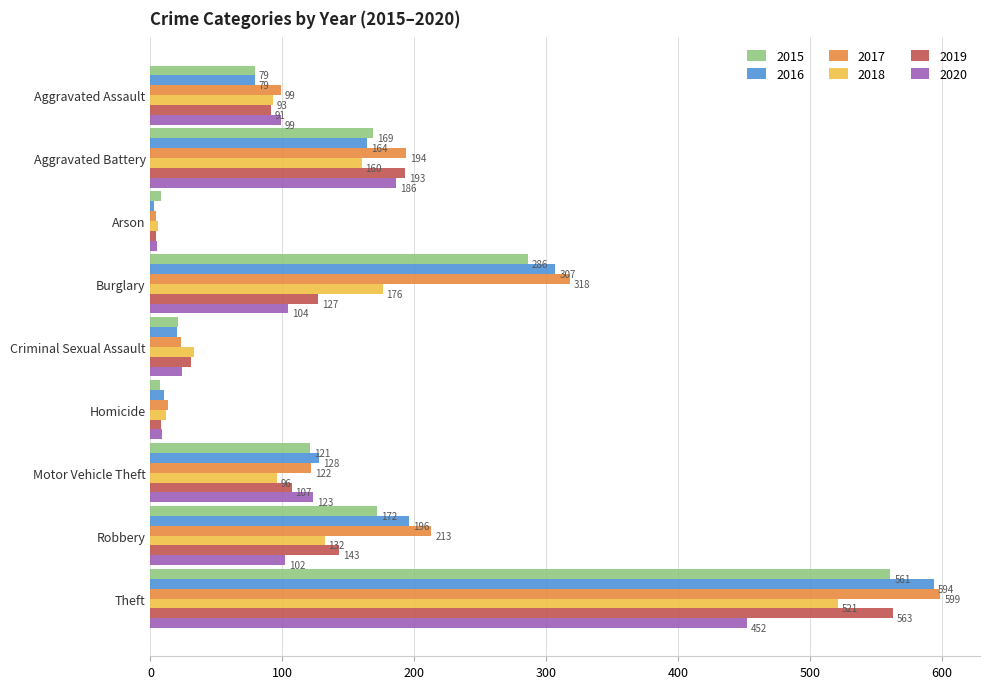

What is the total value across all series at Motor Vehicle Theft?

697